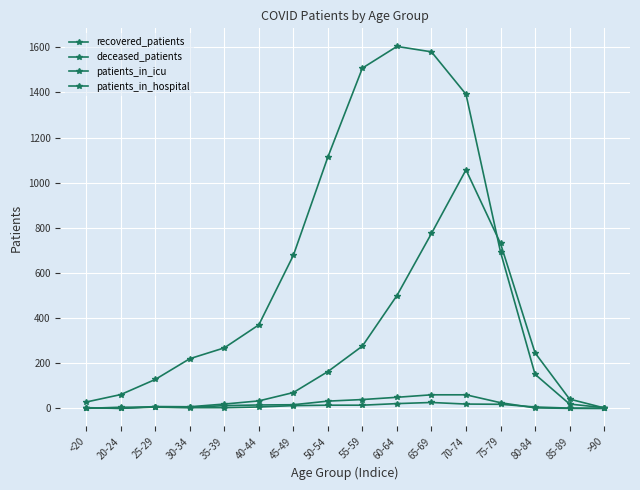

After their last crossing, which series has the higher values: deceased_patients or recovered_patients?

recovered_patients